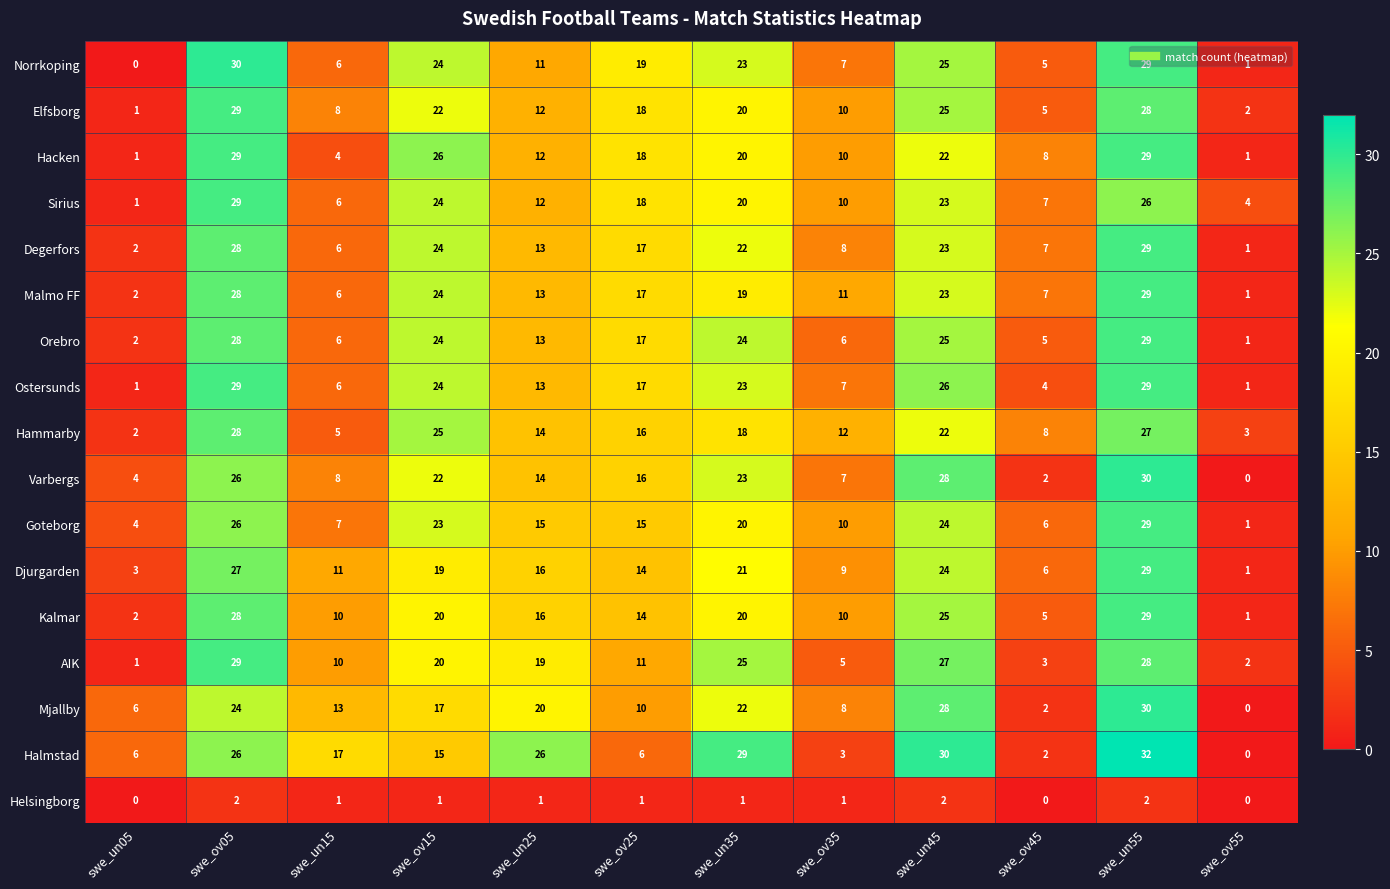

What is the difference between the Ostersunds values at swe_un15 and swe_ov25?

11